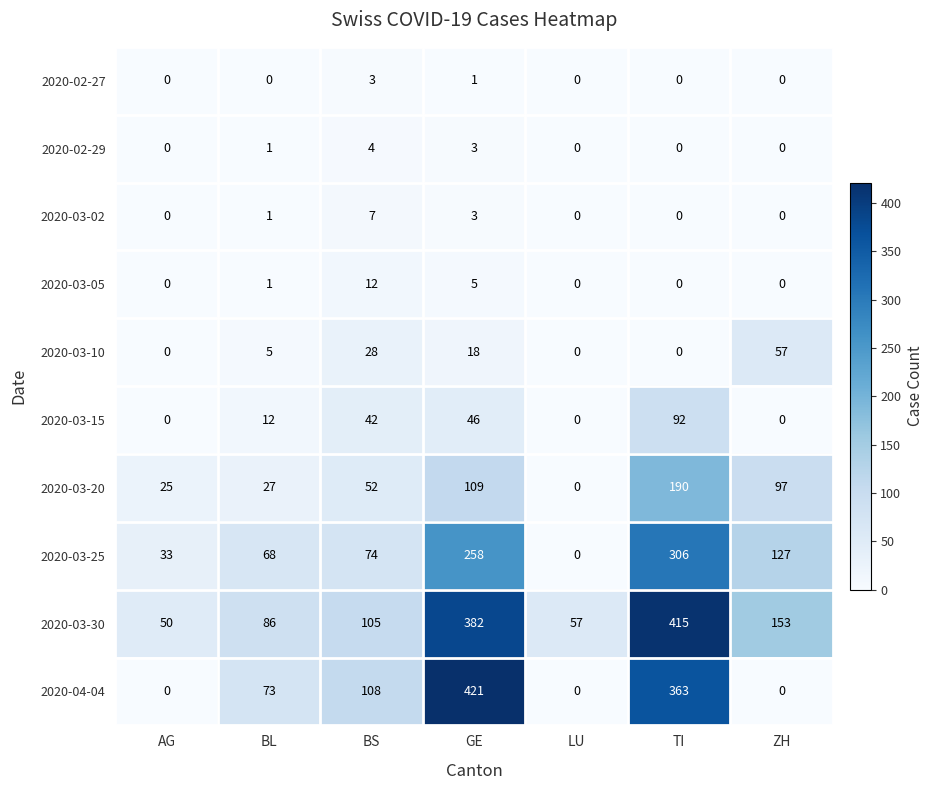

List the series in order of their peak value, lowest first.

2020-02-27, 2020-02-29, 2020-03-02, 2020-03-05, 2020-03-10, 2020-03-15, 2020-03-20, 2020-03-25, 2020-03-30, 2020-04-04